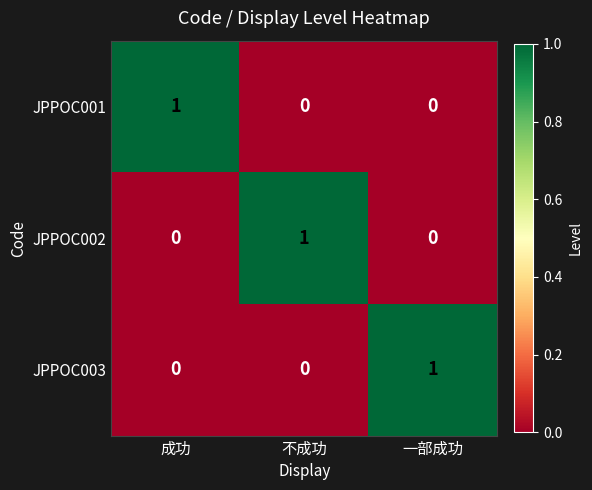

Is it true that JPPOC002 equals 1 at 不成功?

True